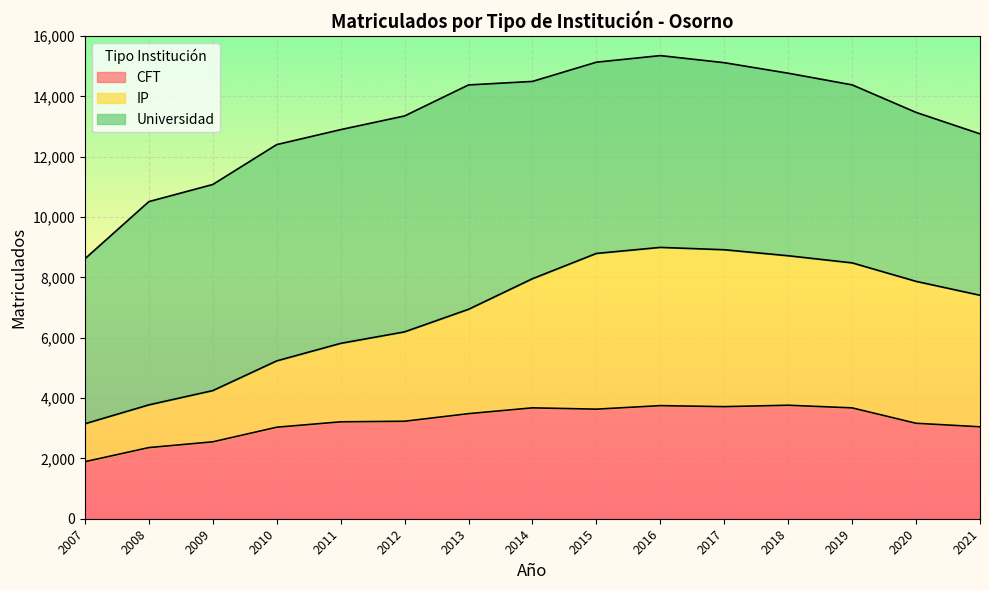

What is the lowest value of the CFT series?

1890